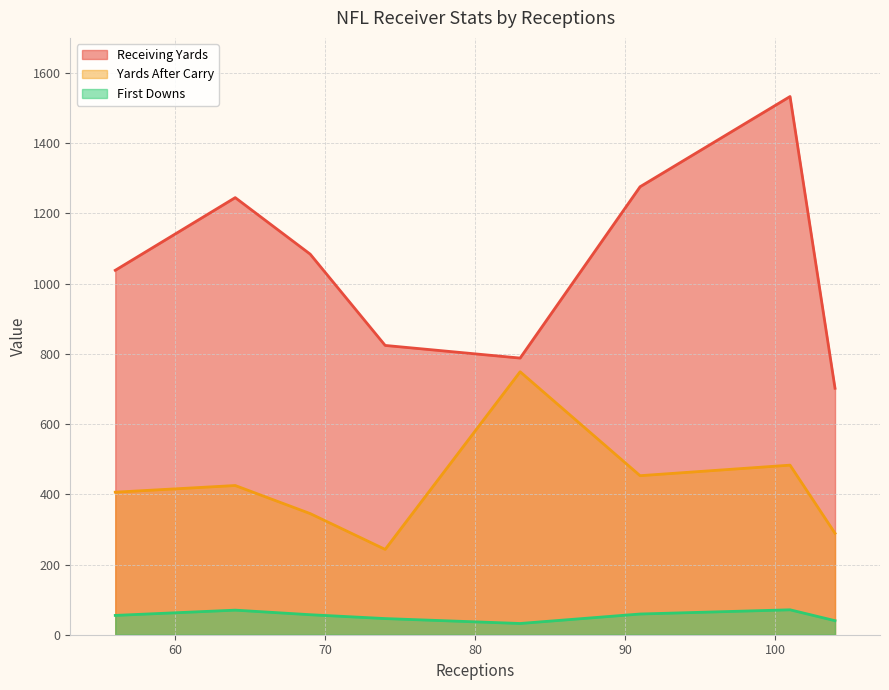

Reading left to right, list all the values displayed in this chart.

Receiving Yards: 56=1038	64=1245	69=1084	74=824	83=788	91=1276	101=1533	104=702
Yards After Carry: 56=406	64=425	69=345	74=243	83=749	91=453	101=483	104=289
First Downs: 56=55	64=70	69=57	74=46	83=32	91=59	101=71	104=40